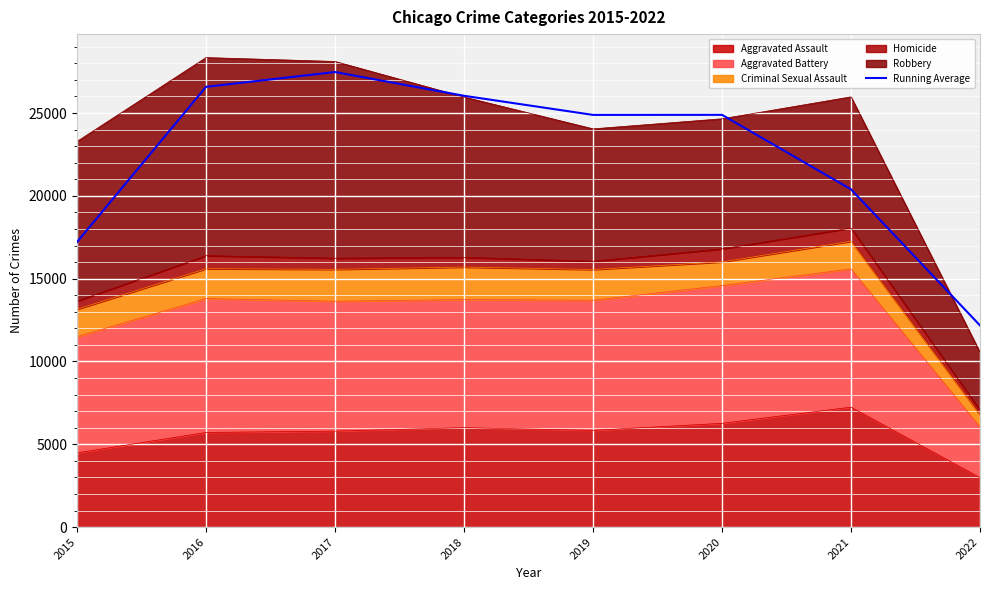

Which has a higher value, 2016 or 2019?

2016